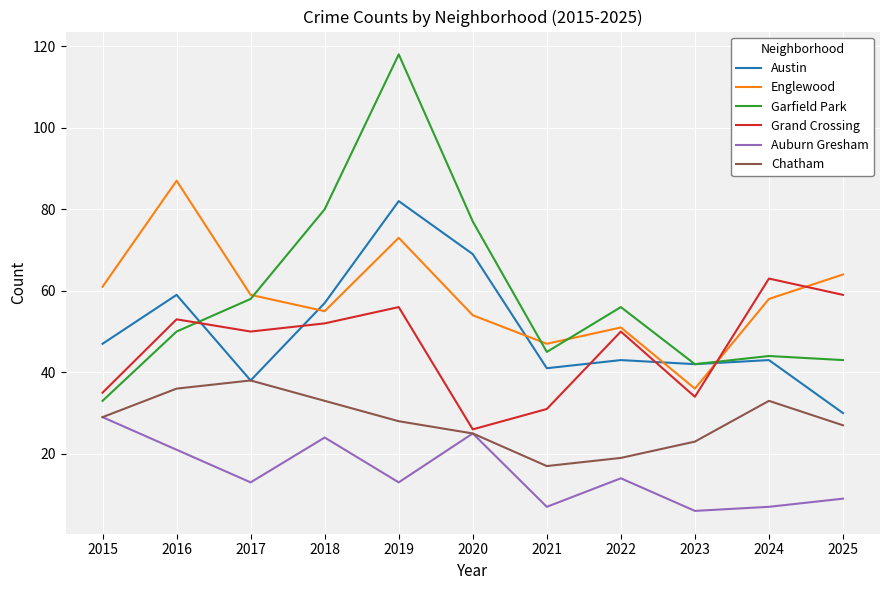

At how many categories does at least one series exceed 74?

4